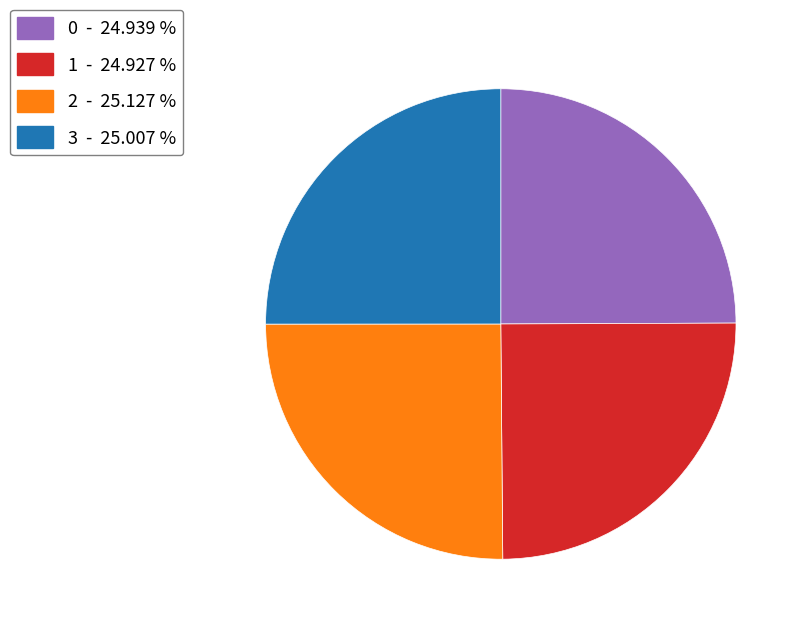

What is the ratio of the value at 0 to the value at 3?

1.0